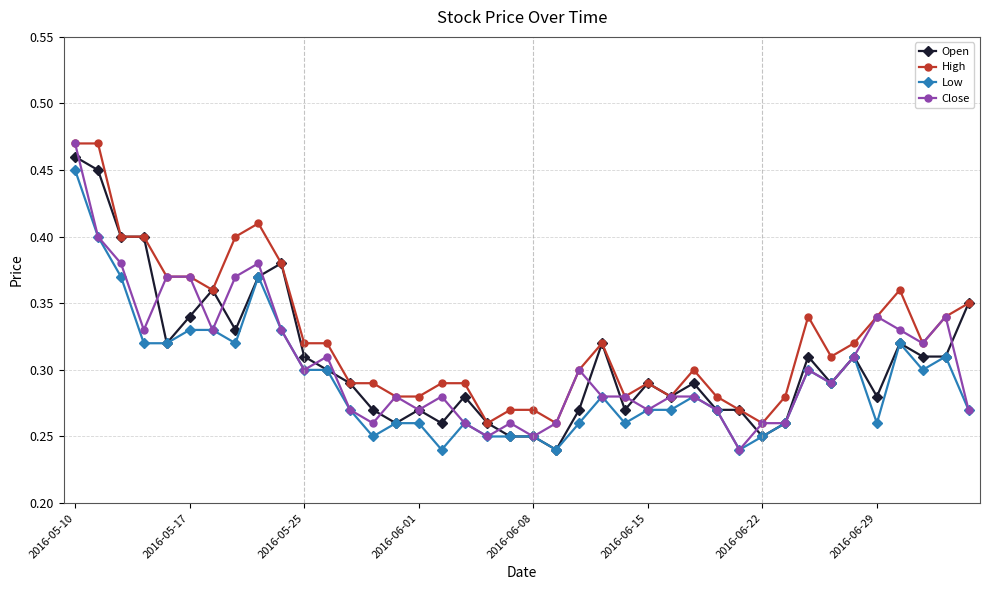

What are all the series names shown in the legend?

Open, High, Low, Close